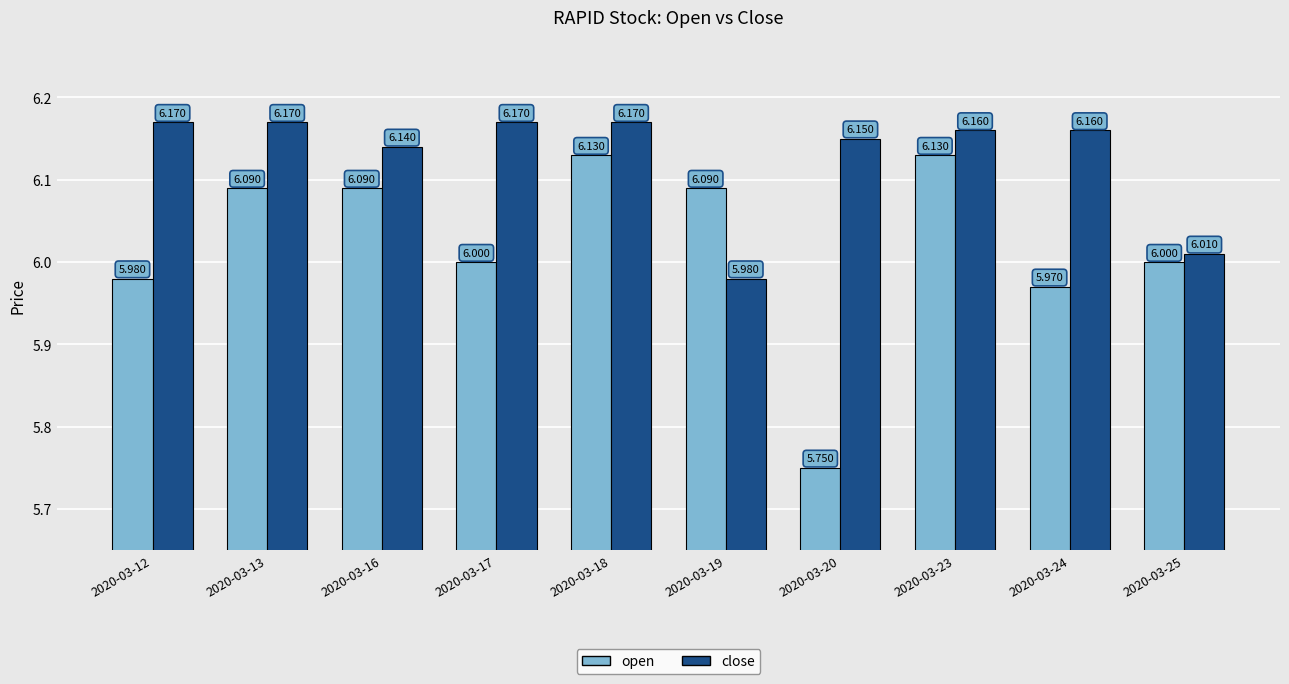

Which series changed the most between 2020-03-23 and 2020-03-24?

open